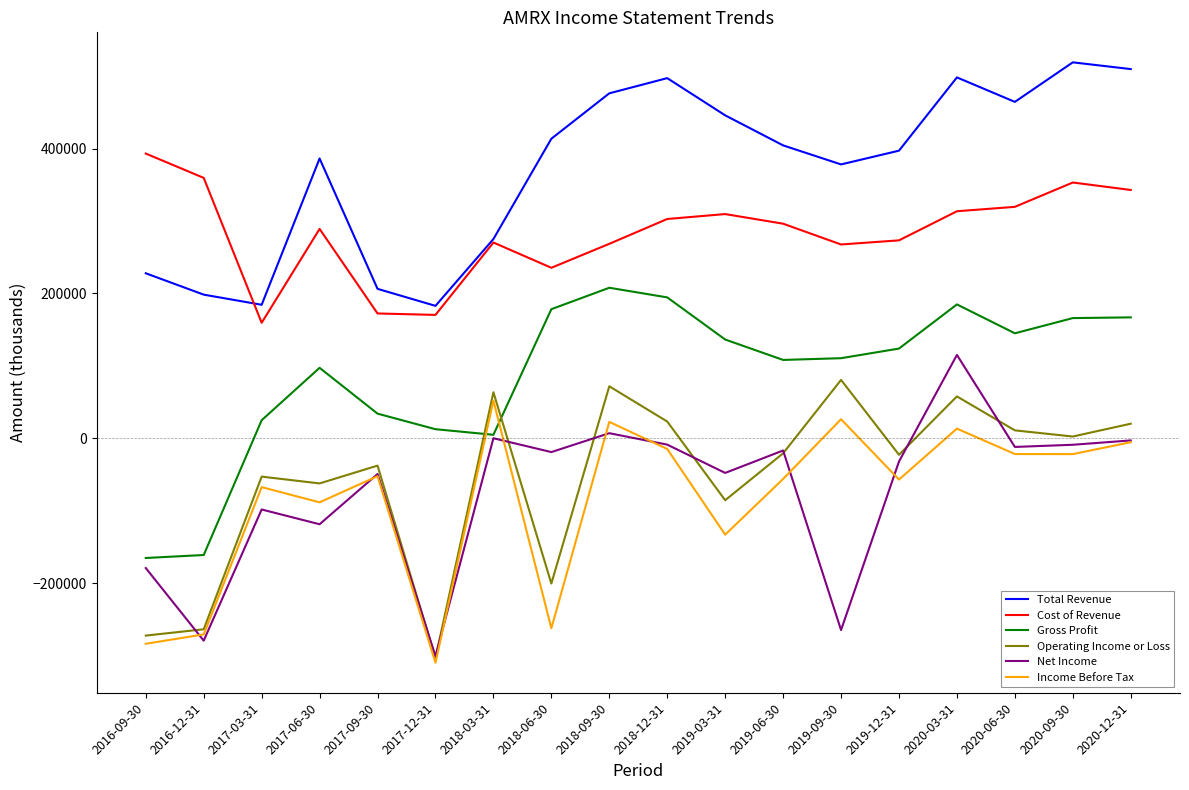

How many interior local valleys does the Operating Income or Loss series have?

6